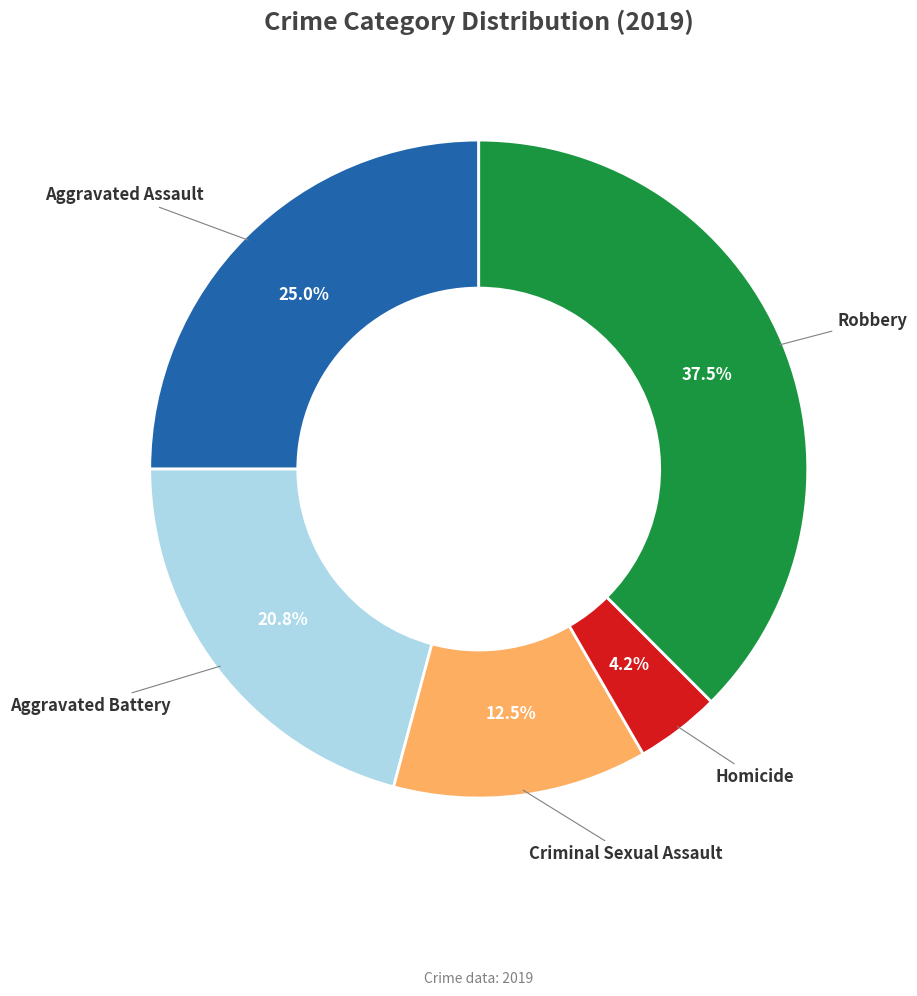

How many segments does this pie chart have?

5